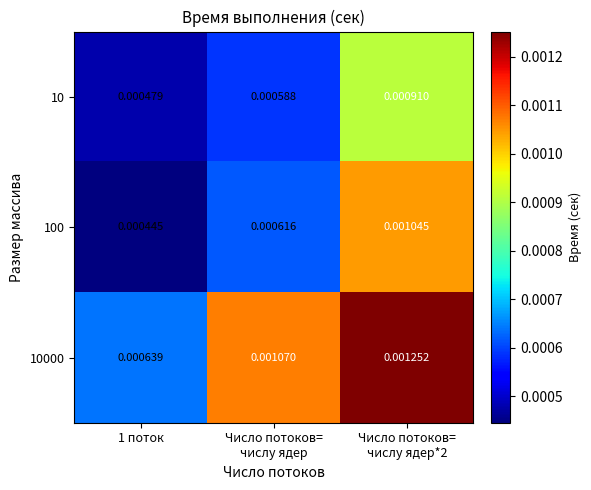

Between 1 поток and Число потоков=
числу ядер, which series saw the biggest shift?

10000